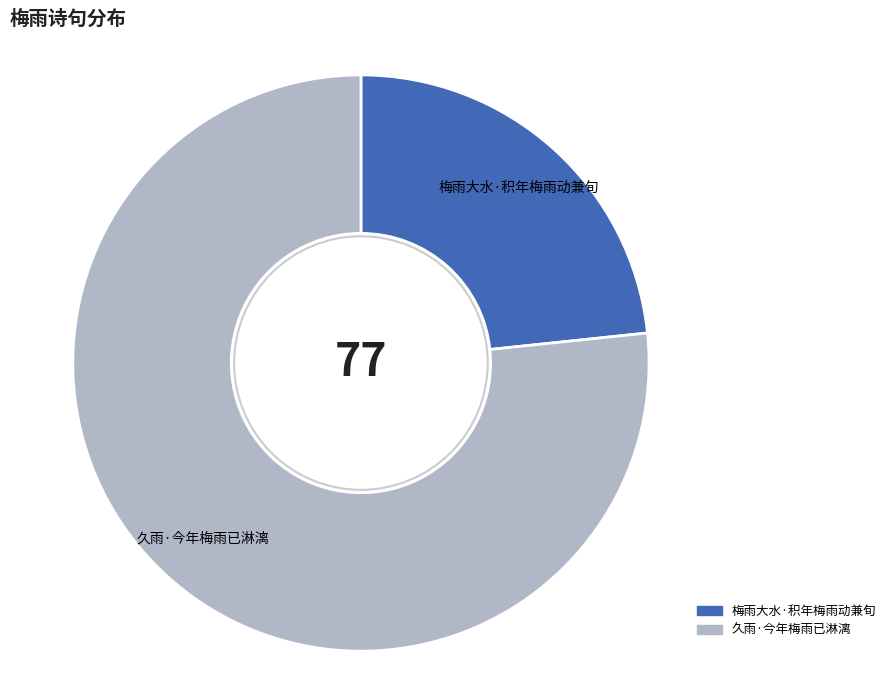

Which has a higher value, 久雨·今年梅雨已淋漓 or 梅雨大水·积年梅雨动兼旬?

久雨·今年梅雨已淋漓